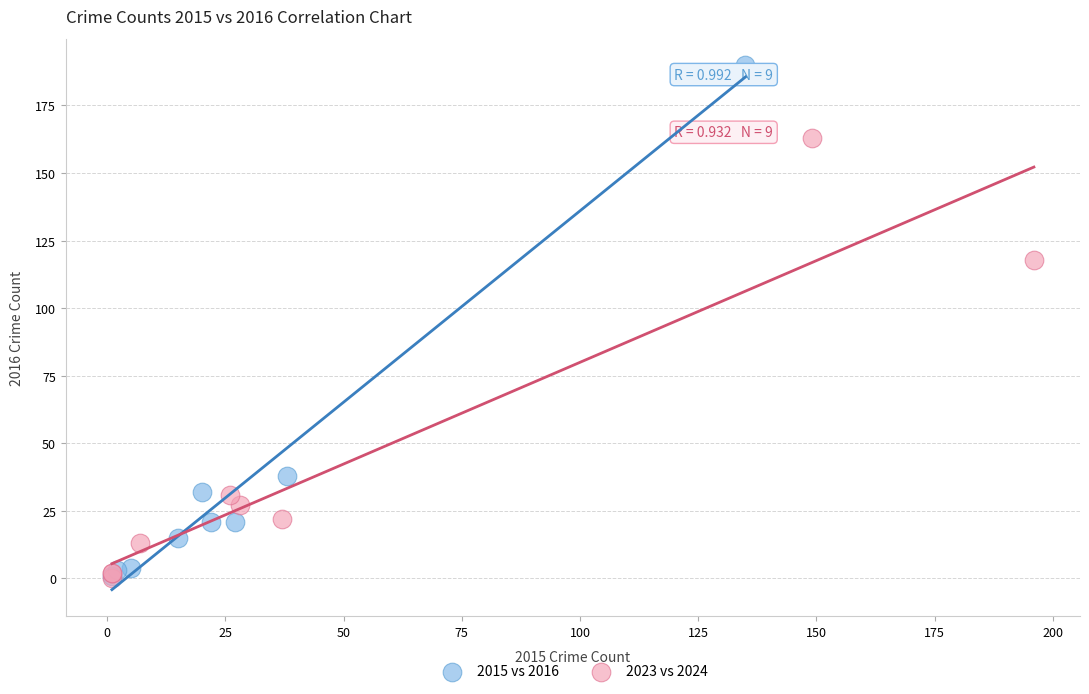

What are all the series names shown in the legend?

2015 vs 2016, 2023 vs 2024